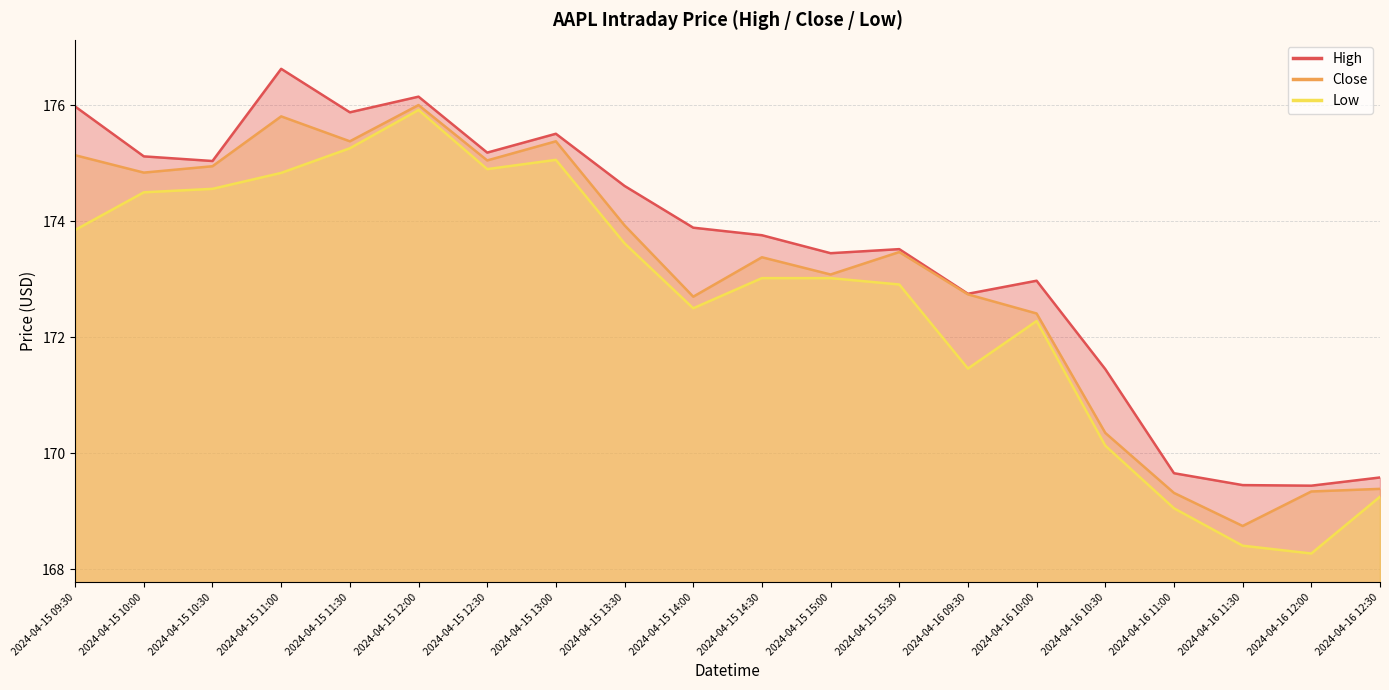

Which label corresponds to the largest value in the chart?

2024-04-15 11:00